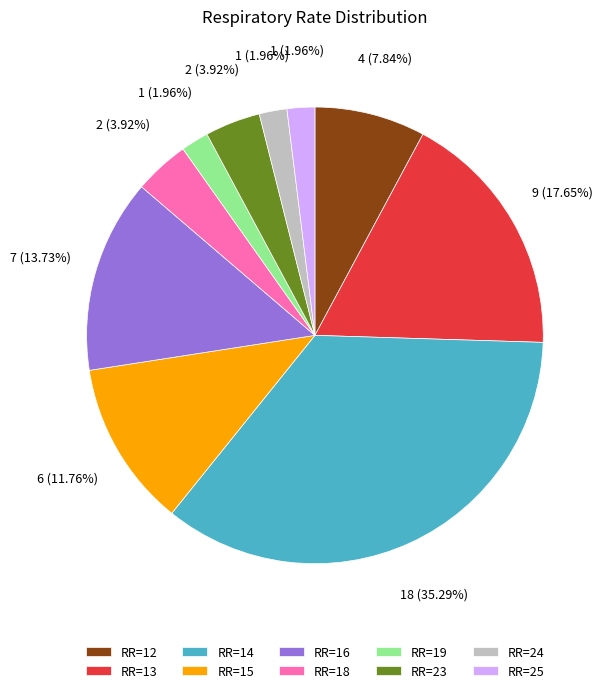

Do RR=19 and RR=13 together represent more than half of the pie?

No